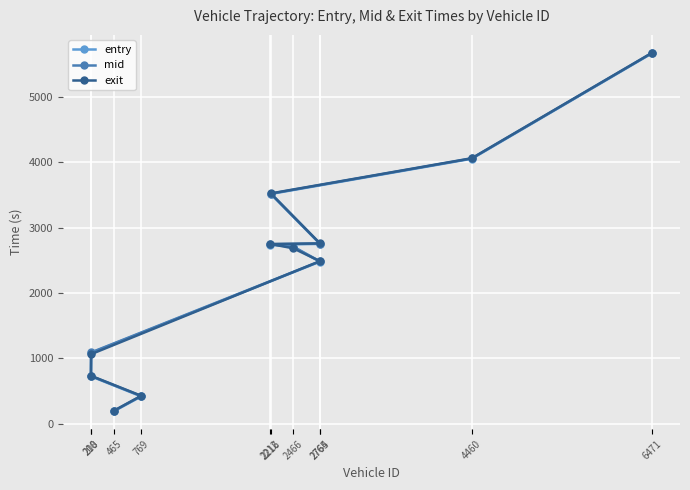

What is the value of the exit point at the 4th from the left?

425.7